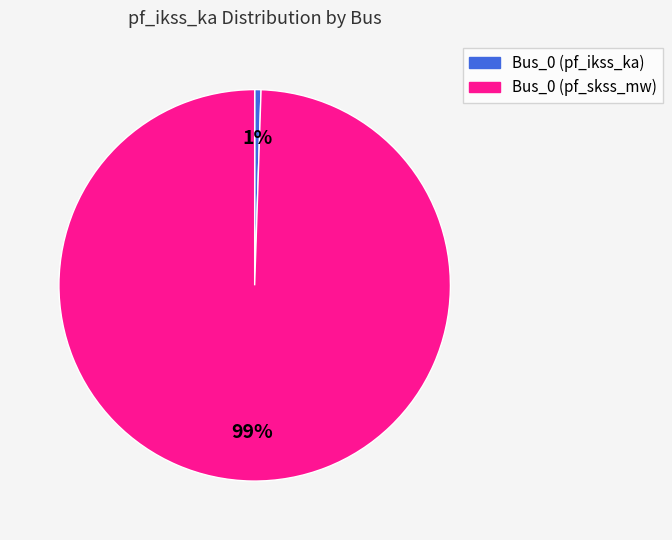

To the nearest percent, what is the average slice percentage?

50%